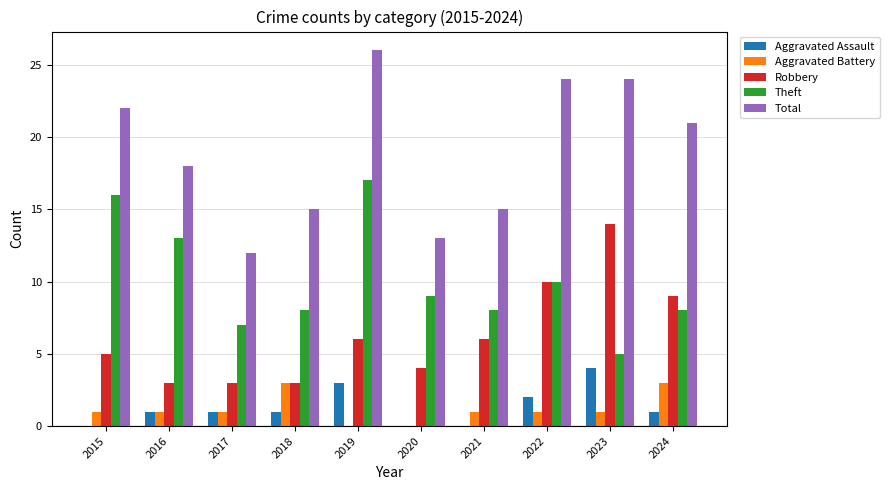

The value of Total at 2021 is 8. True or false?

False